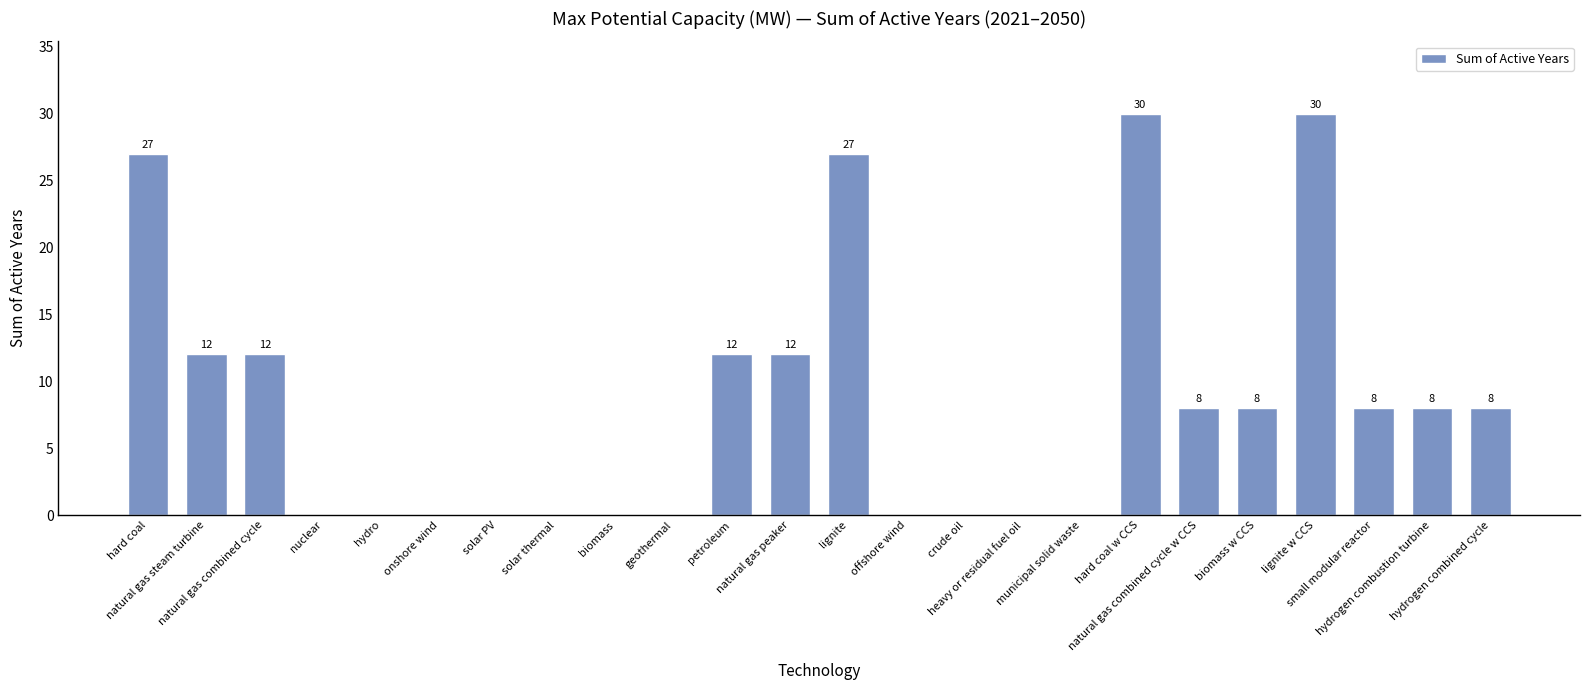

What is the greatest value displayed?

30